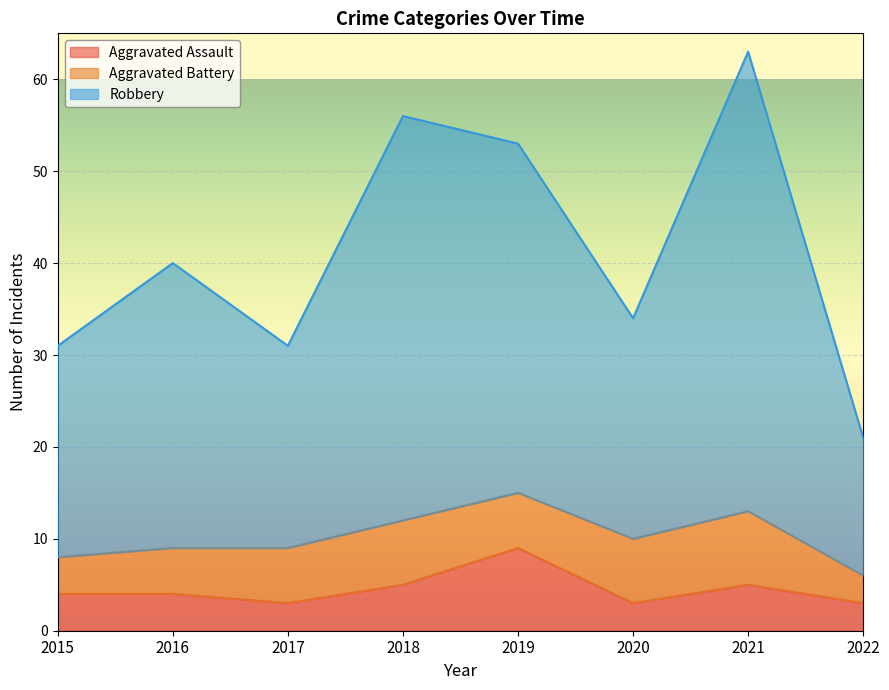

Read the Aggravated Assault value at 2021.

5